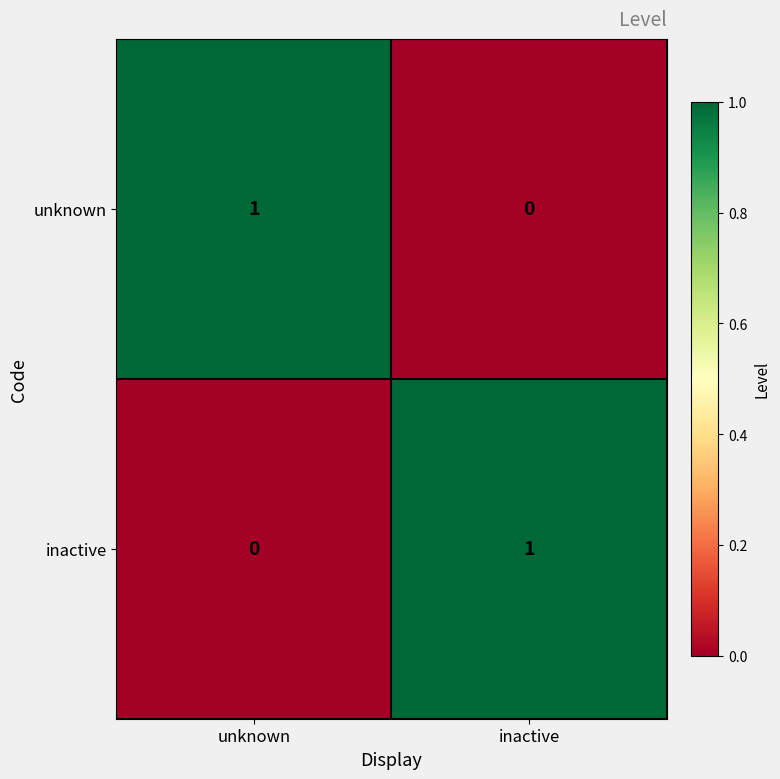

Which category has the highest value in the inactive series?

inactive